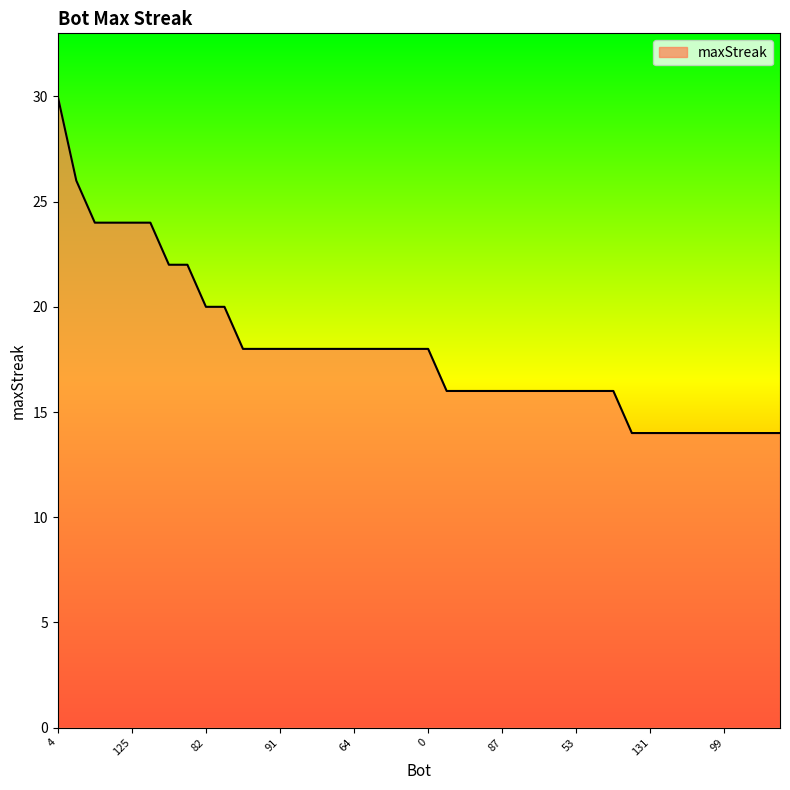

What is the greatest value displayed?

30